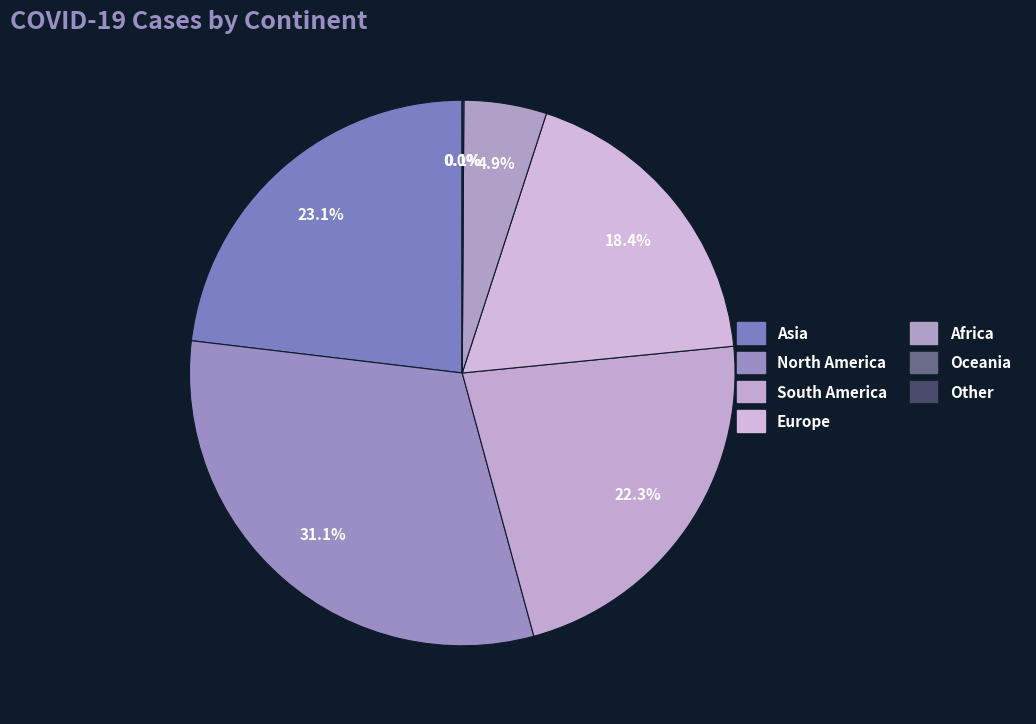

Is the sum of South America and Asia greater than half?

No